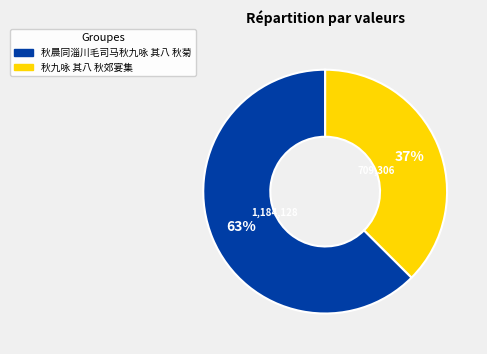

Does 秋九咏 其八 秋郊宴集 account for over 50% of the chart?

No